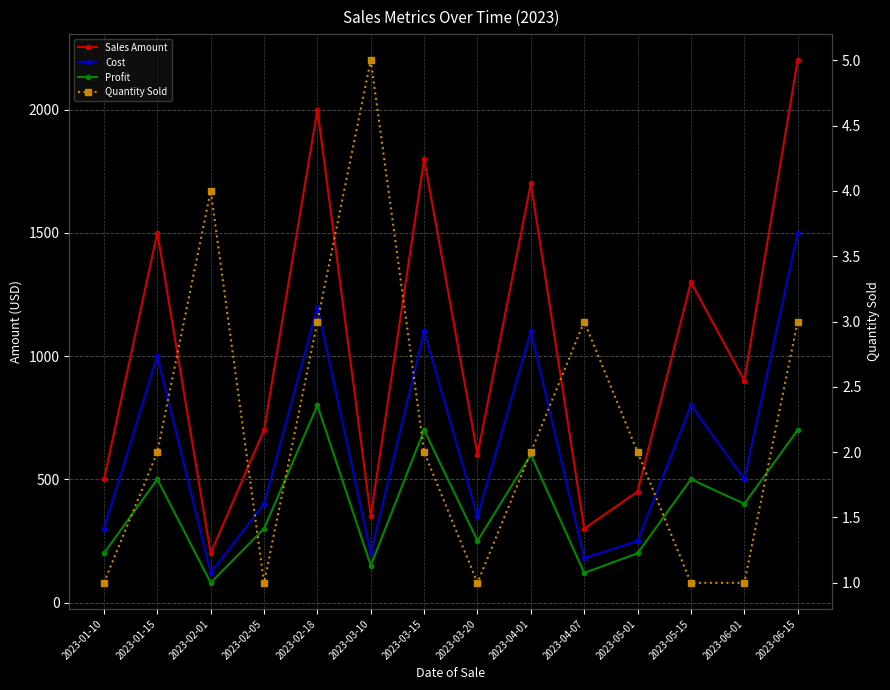

True or false: Quantity Sold has more than 1 interior local peaks.

True